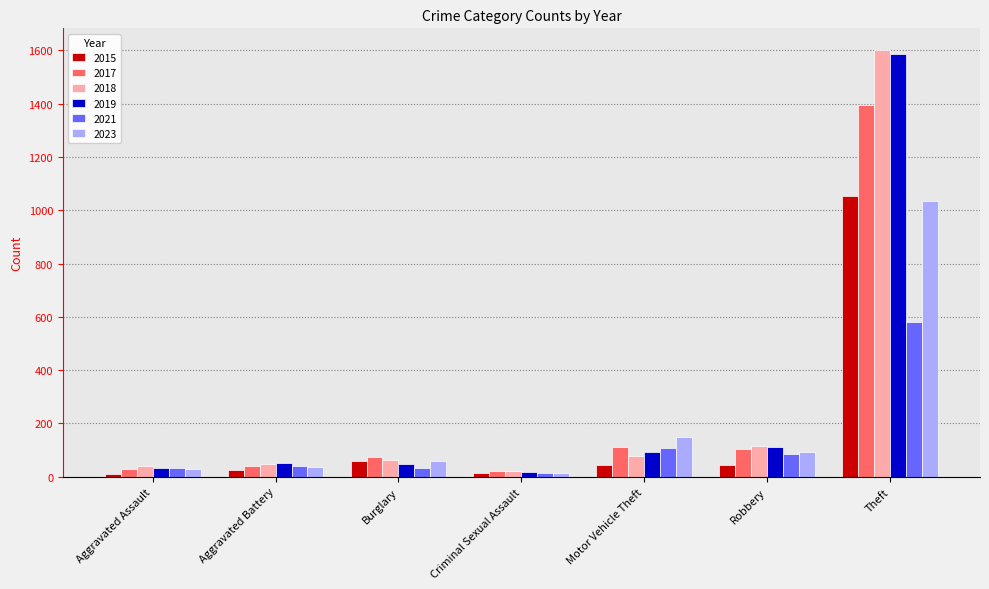

What is the spread (max minus min) of values at Aggravated Battery?

25